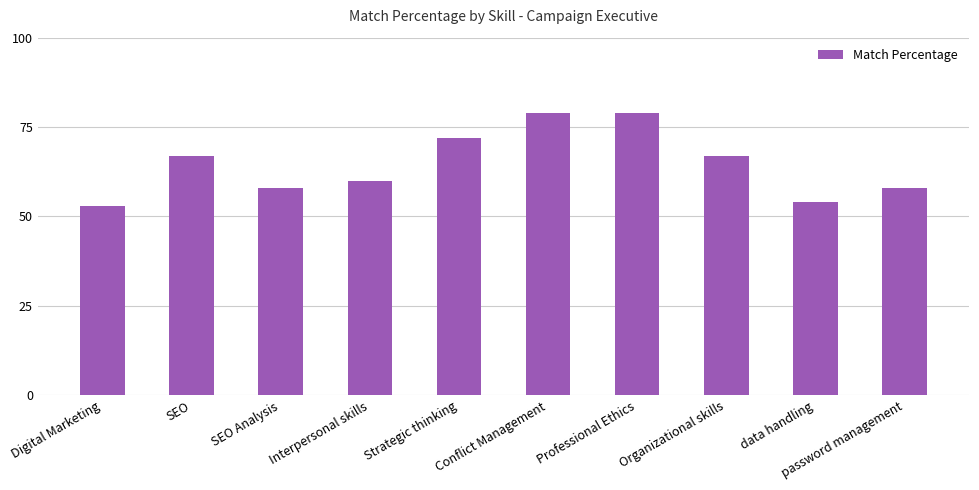

What value does the data have at Professional Ethics, to the nearest 5?

80